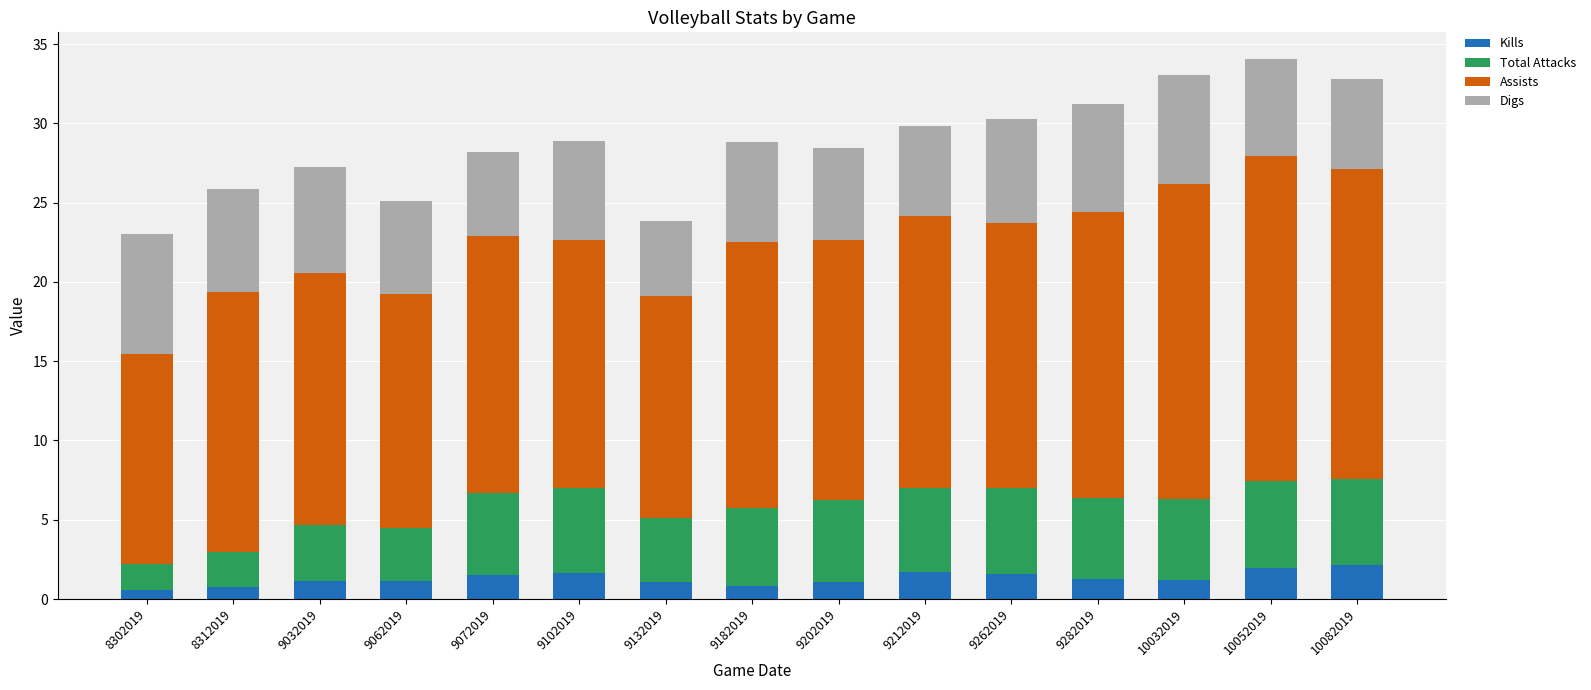

What value does the Kills series have at 10082019?

2.2